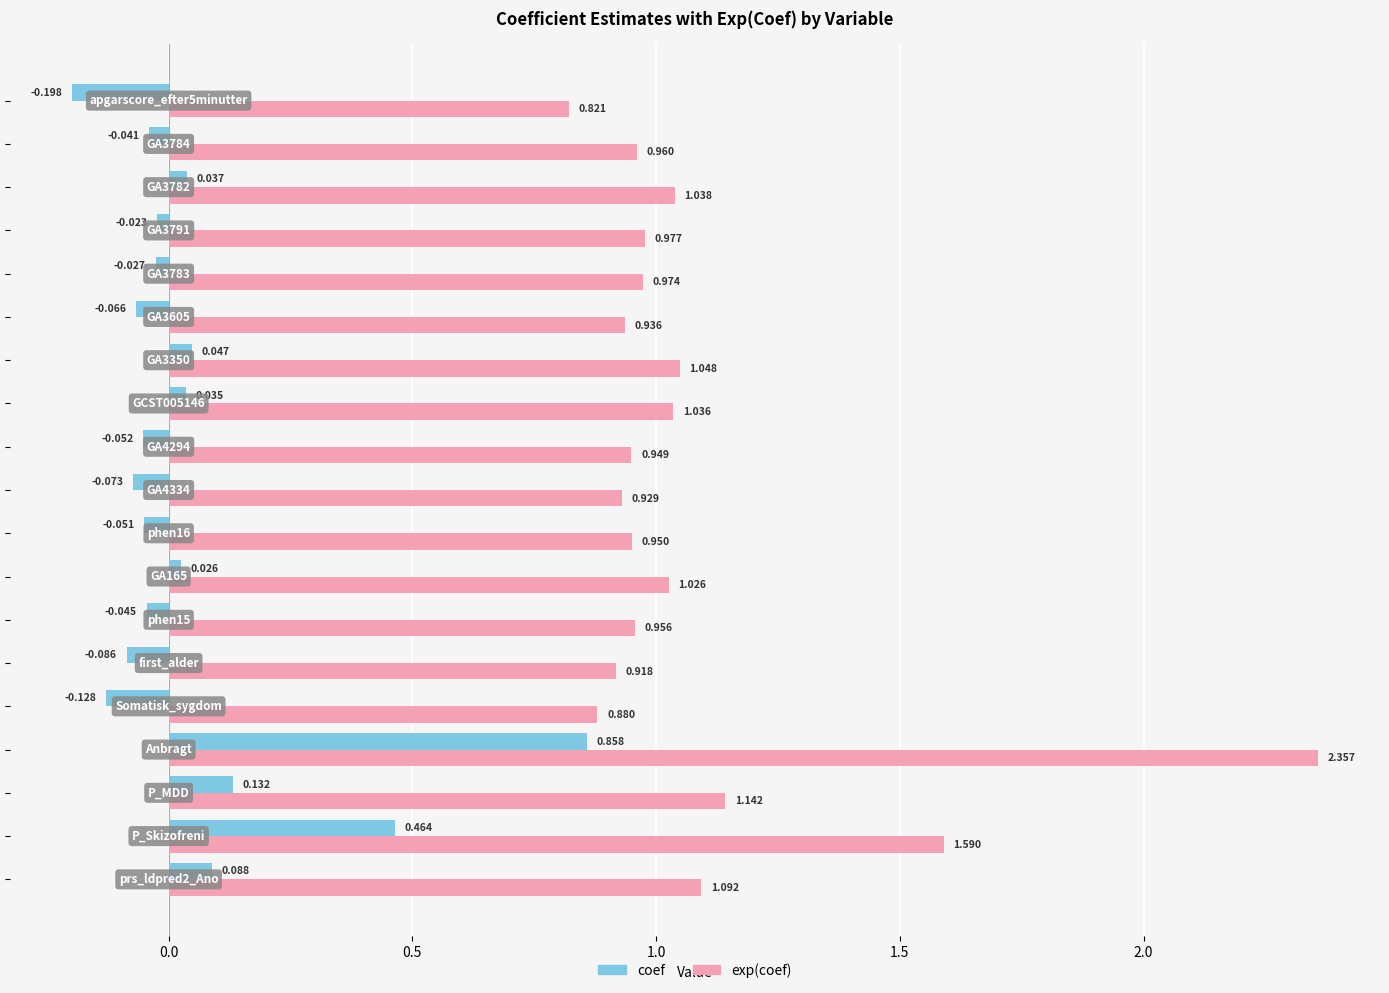

Which series has the widest spread of values?

exp(coef)